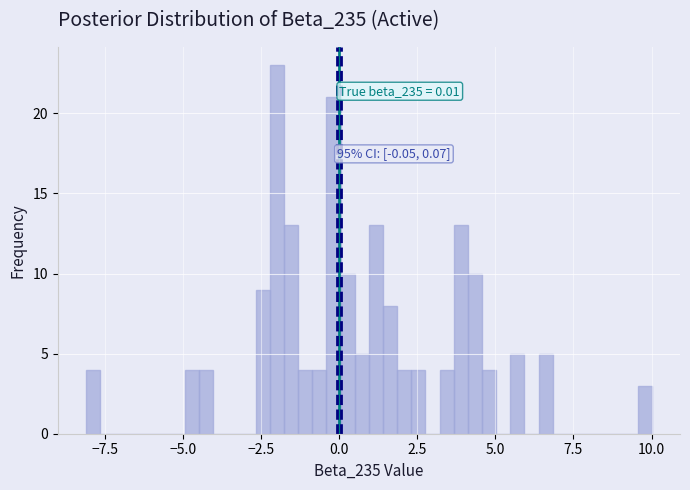

Around what value on the x-axis is the tallest bar? Give the approximate position of its centre, as read against the axis.

-2.0